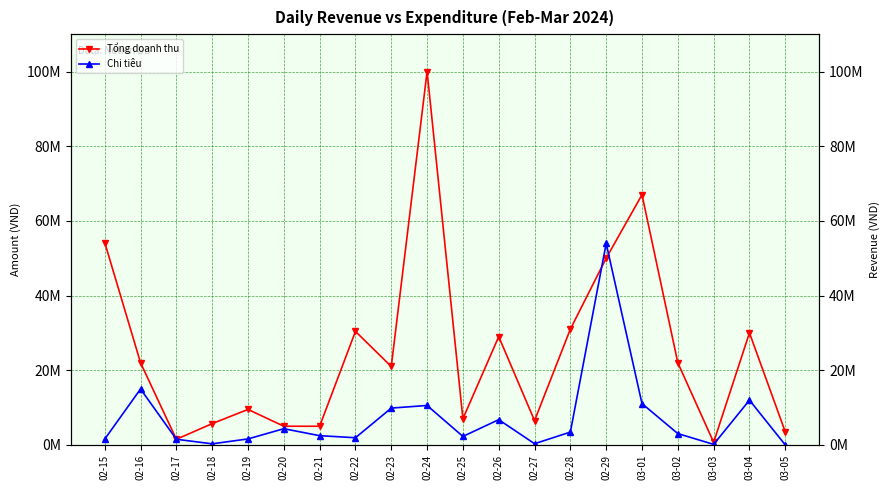

Which series has the widest spread of values?

properties.Tổng doanh thu.formula.number